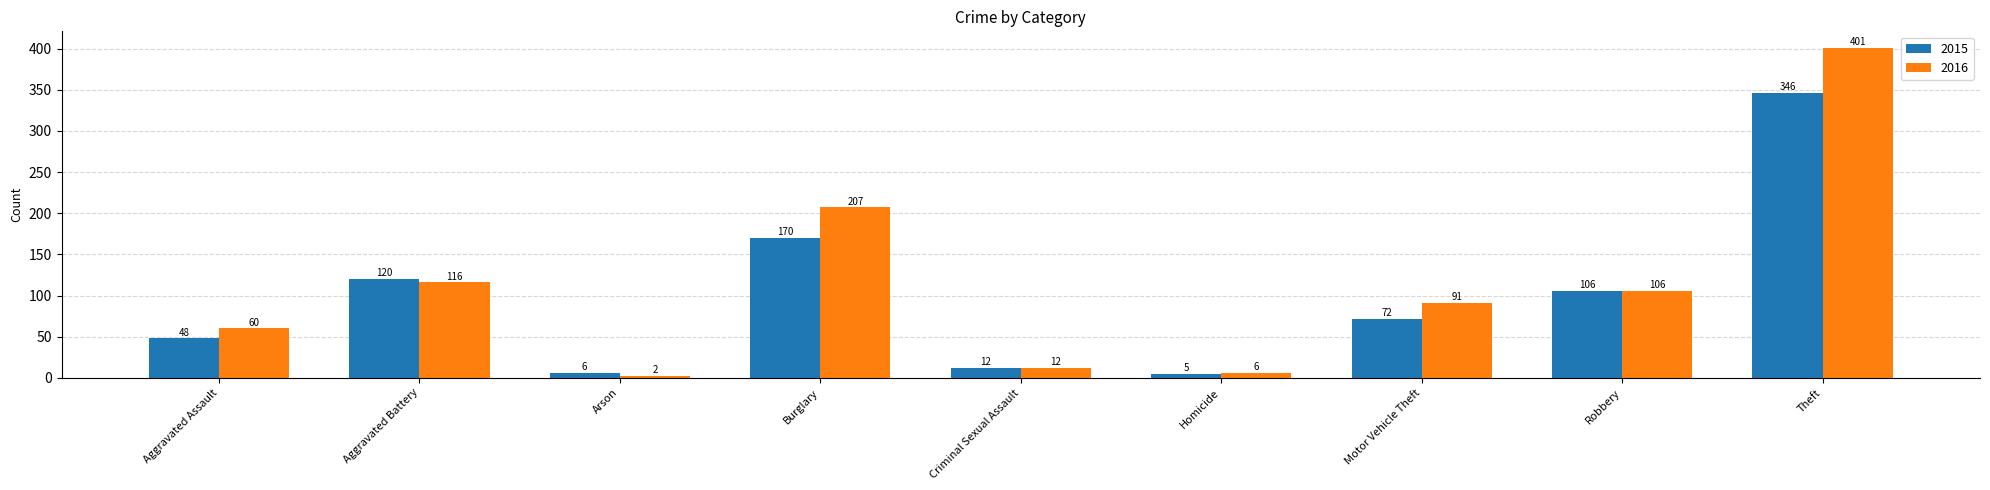

Which series has the largest total across all categories?

2016